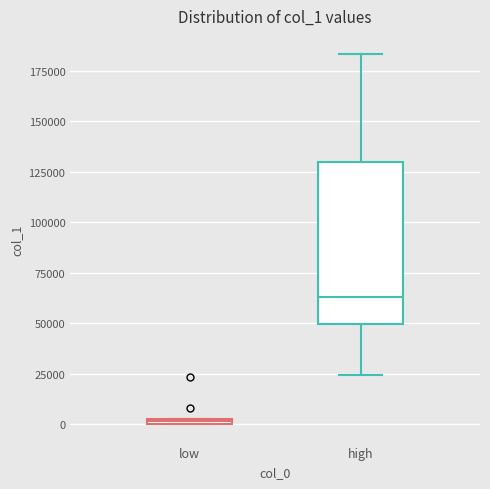

Which box is the tallest, from its lower edge to its upper edge?

high